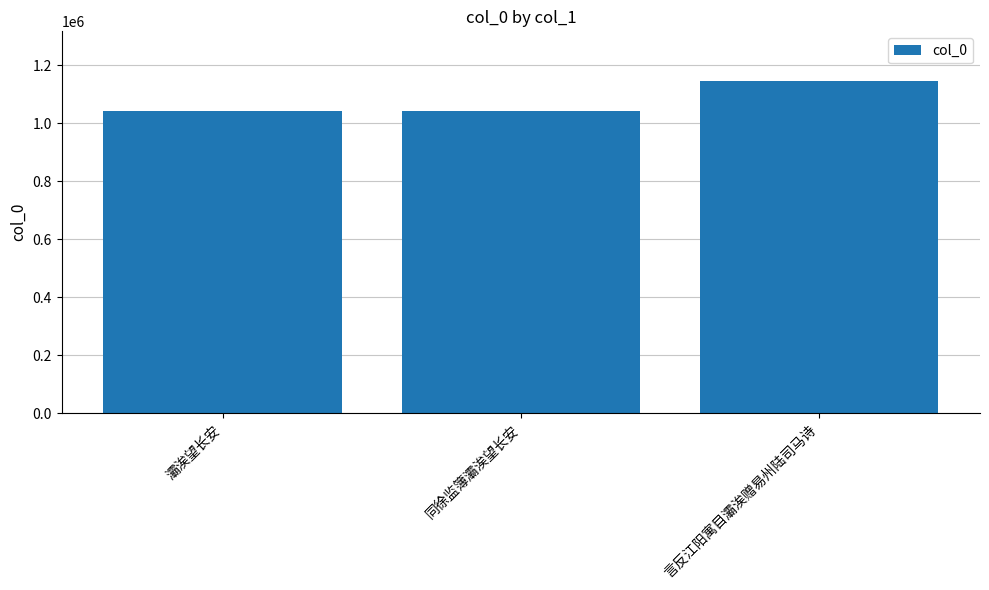

What is the value of the 1st bar from the left?

1043681